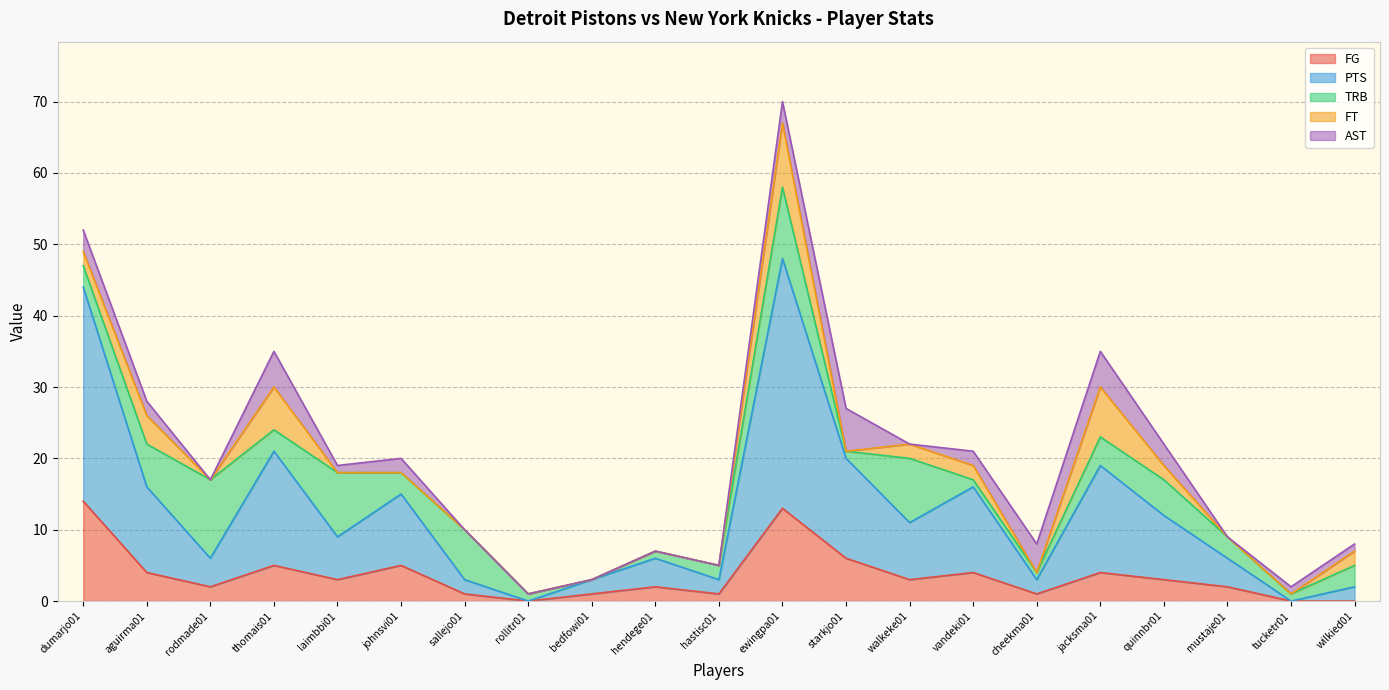

List the labels in order of AST value, largest first.

starkjo01, thomais01, jacksma01, cheekma01, dumarjo01, ewingpa01, quinnbr01, aguirma01, johnsvi01, vandeki01, laimbbi01, tucketr01, wilkied01, rodmade01, sallejo01, rollitr01, bedfowi01, hendege01, hastisc01, walkeke01, mustaje01